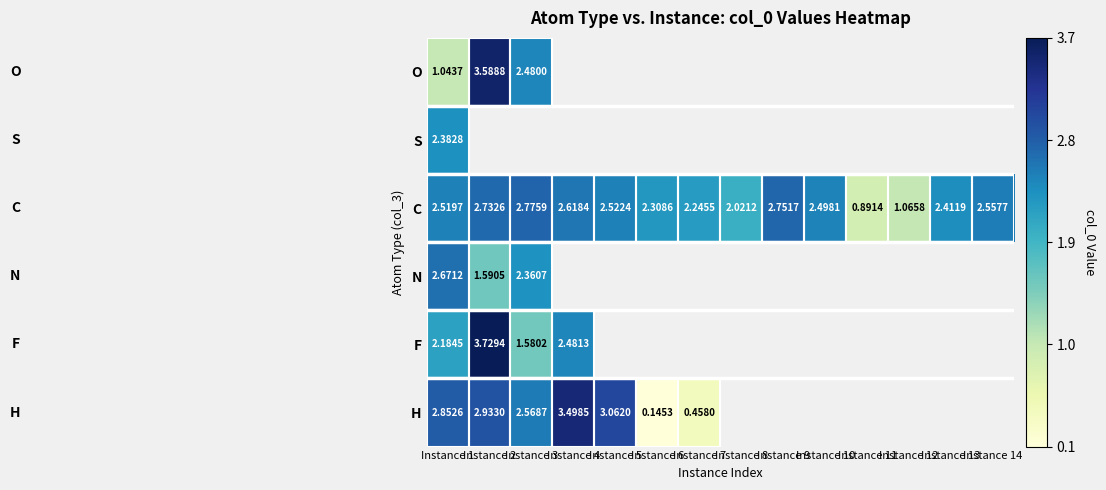

At how many categories does at least one series exceed 1?

13